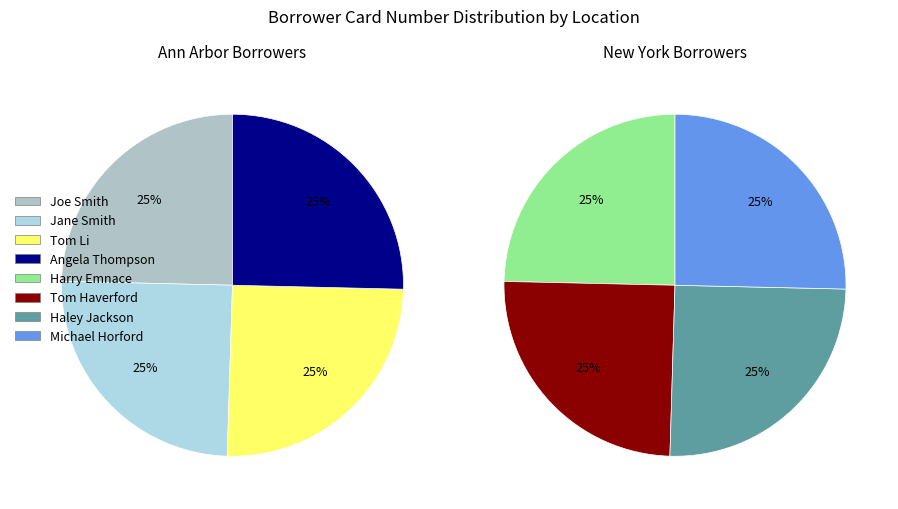

How many slices are in this pie chart?

8